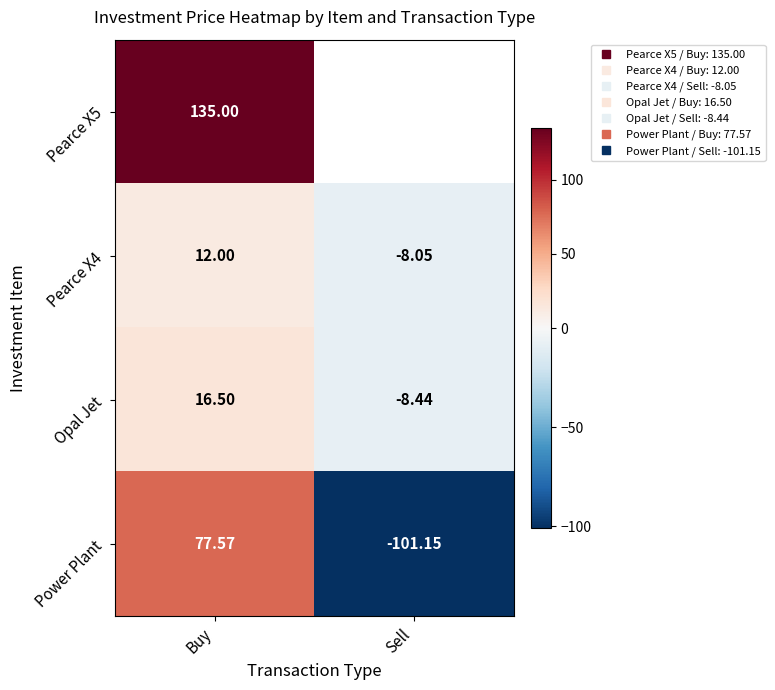

Which category has the lowest value across all series?

Sell